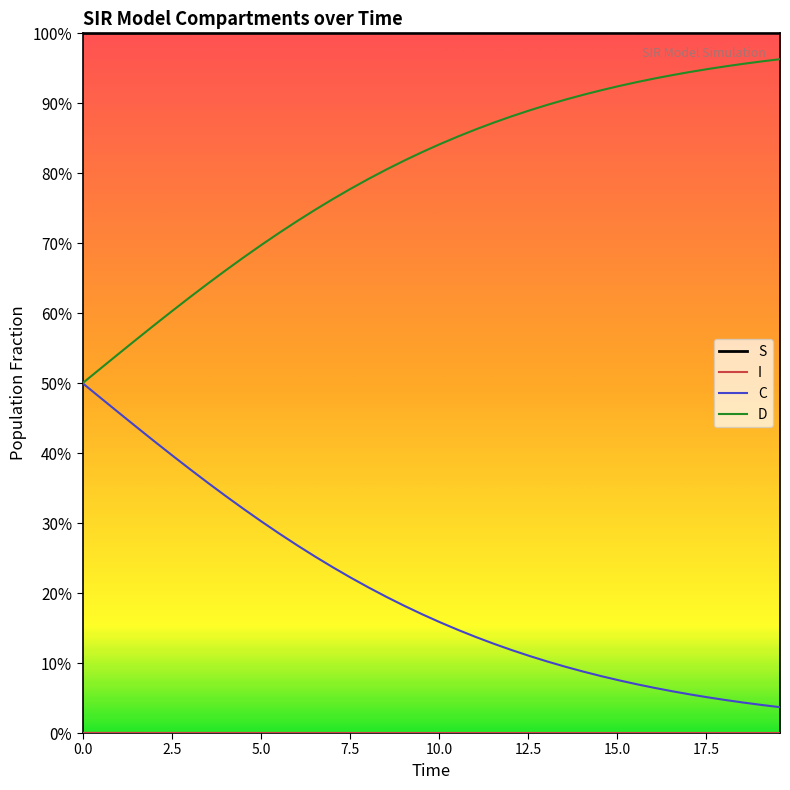

At how many categories does at least one series exceed 0?

40